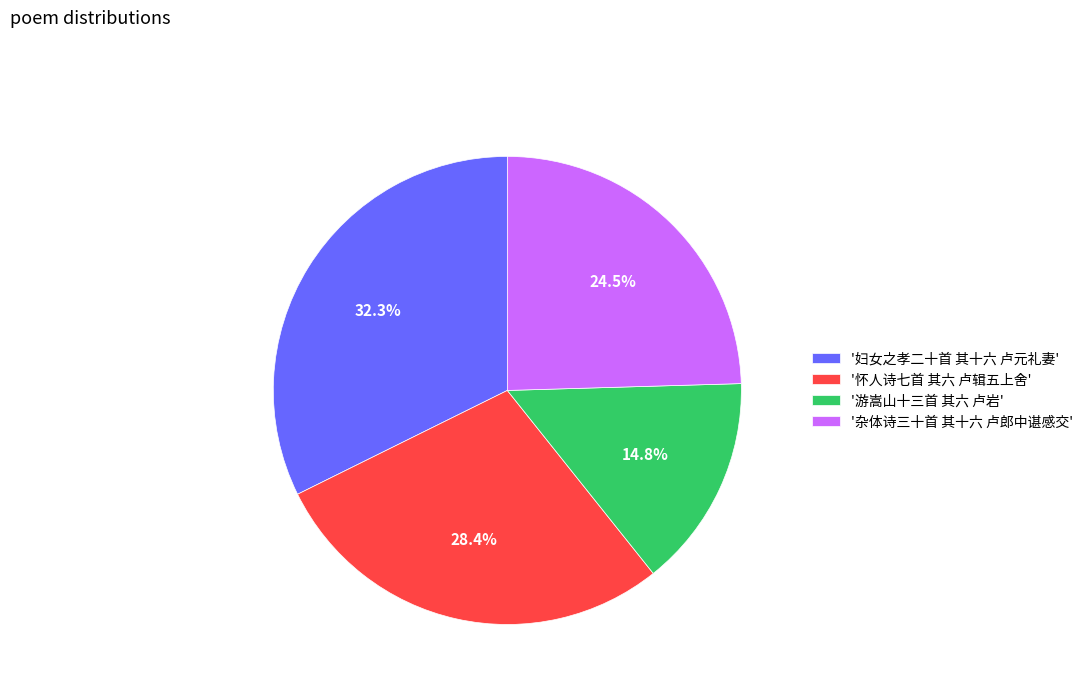

What is the ratio of the value at '怀人诗七首 其六 卢辑五上舍' to the value at '游嵩山十三首 其六 卢岩'?

1.9